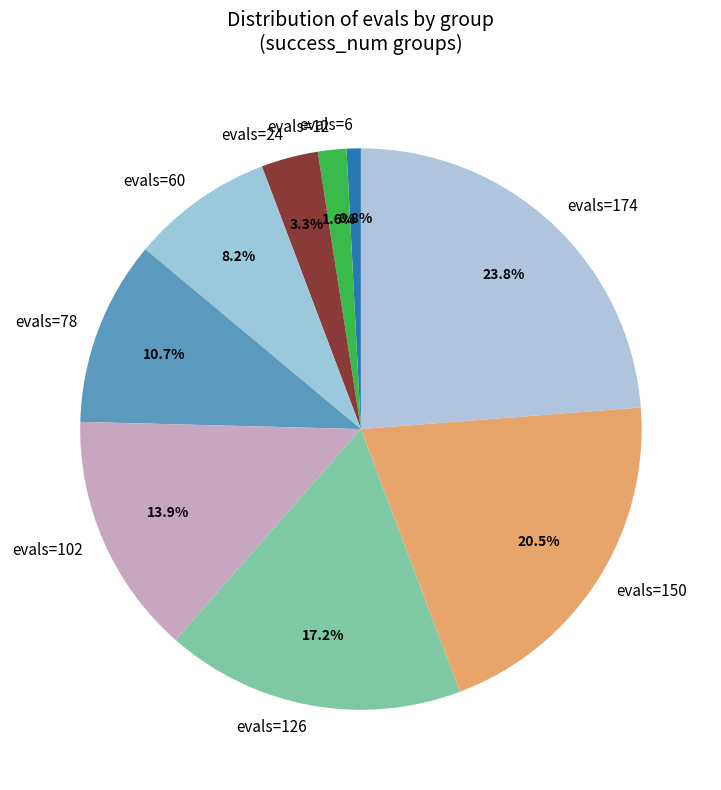

Between evals=24 and evals=126, which is larger?

evals=126